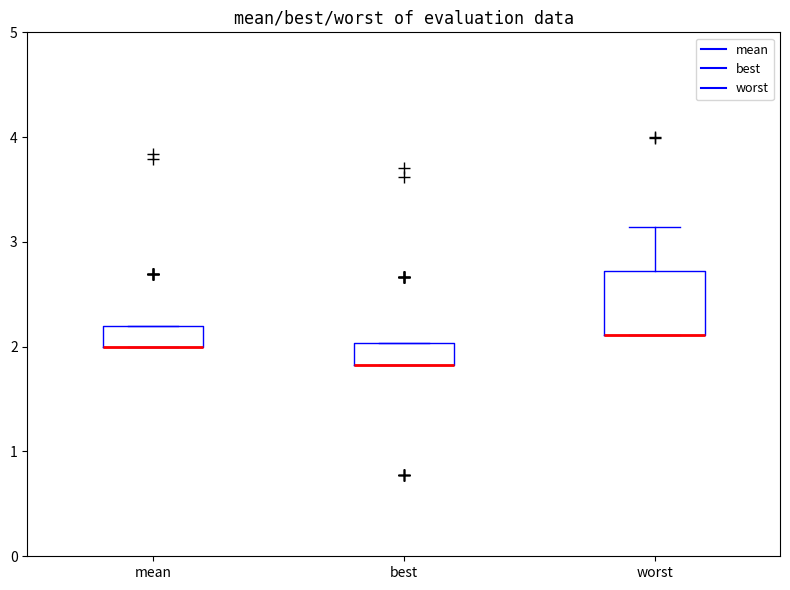

Where is the upper edge of the box for best on the y-axis? The values are not printed on the chart, so give them approximately, as read against the axis.

2.0